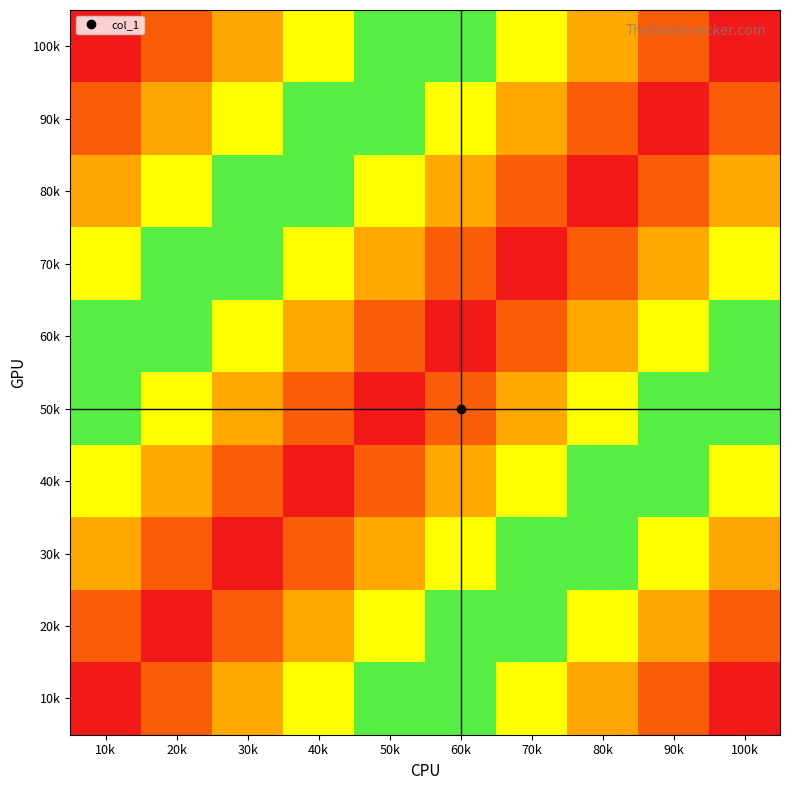

What is the greatest value displayed?

1.0